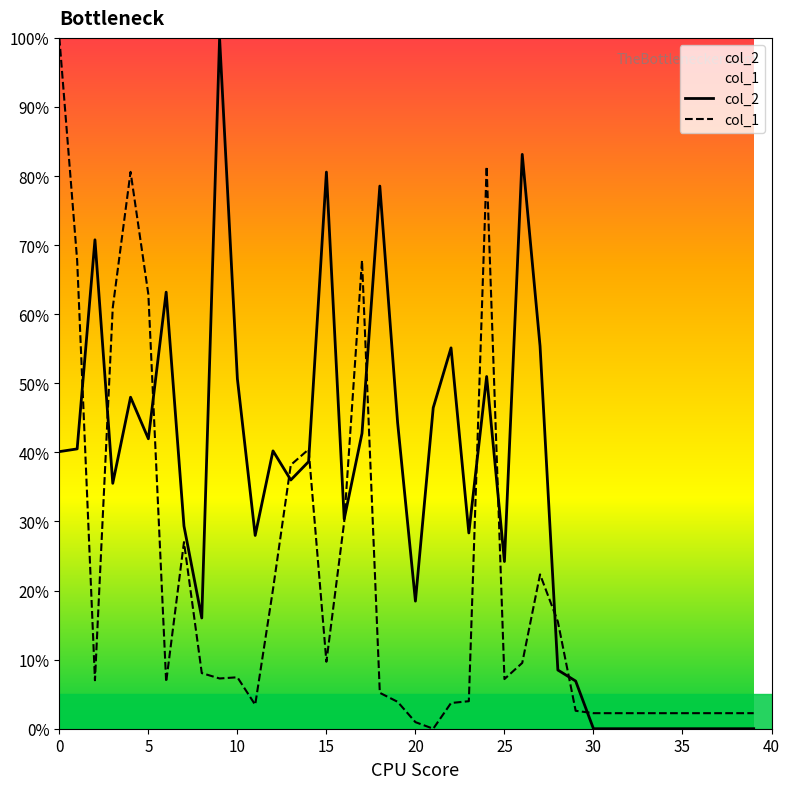

Is the value of col_2 at 19 greater than the value of col_1 at 39?

Yes